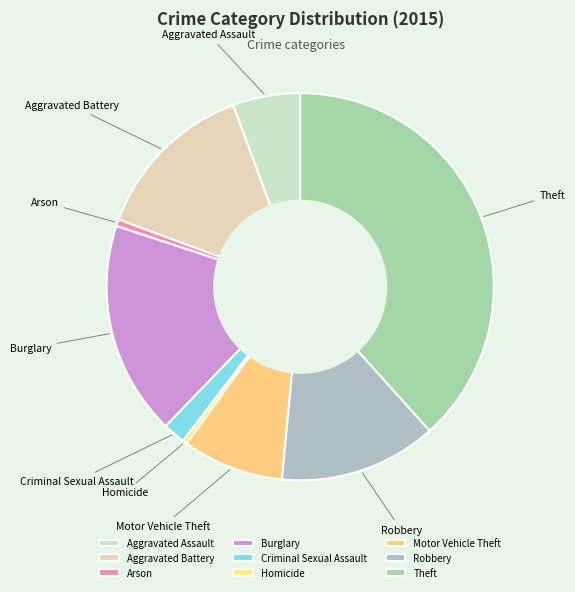

Combined, do Motor Vehicle Theft and Homicide account for over 50%?

No